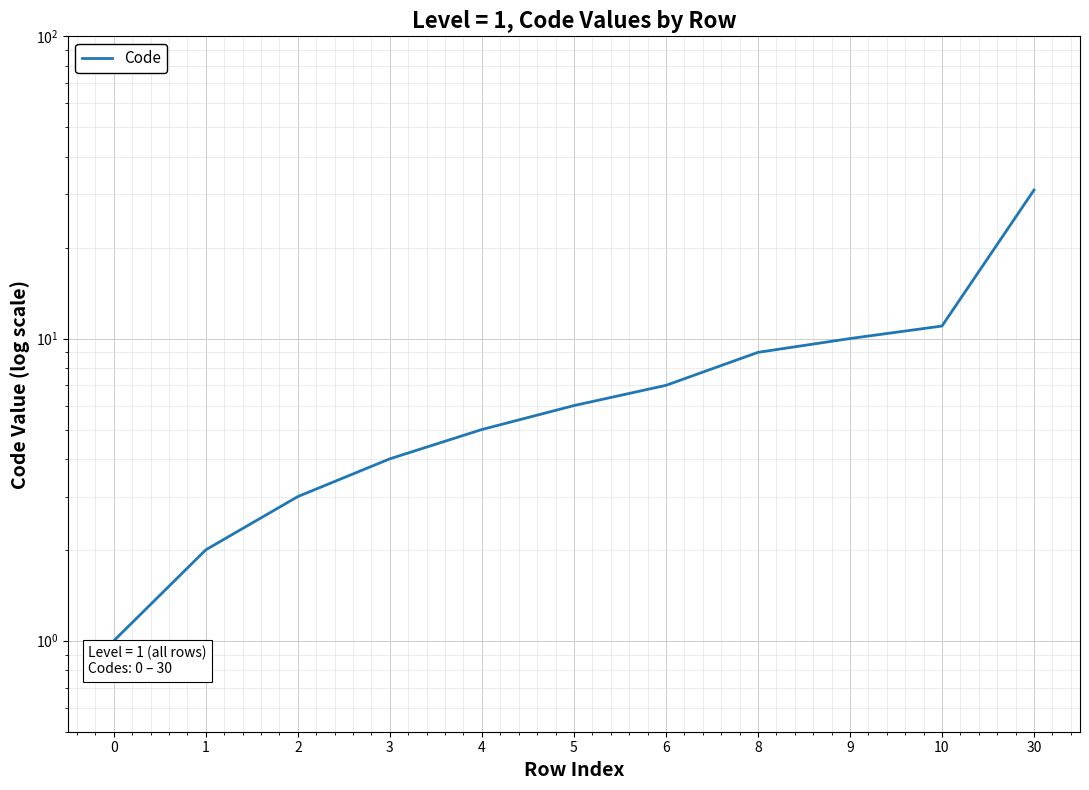

Rank the categories by value from highest to lowest.

30, 10, 9, 8, 6, 5, 4, 3, 2, 1, 0